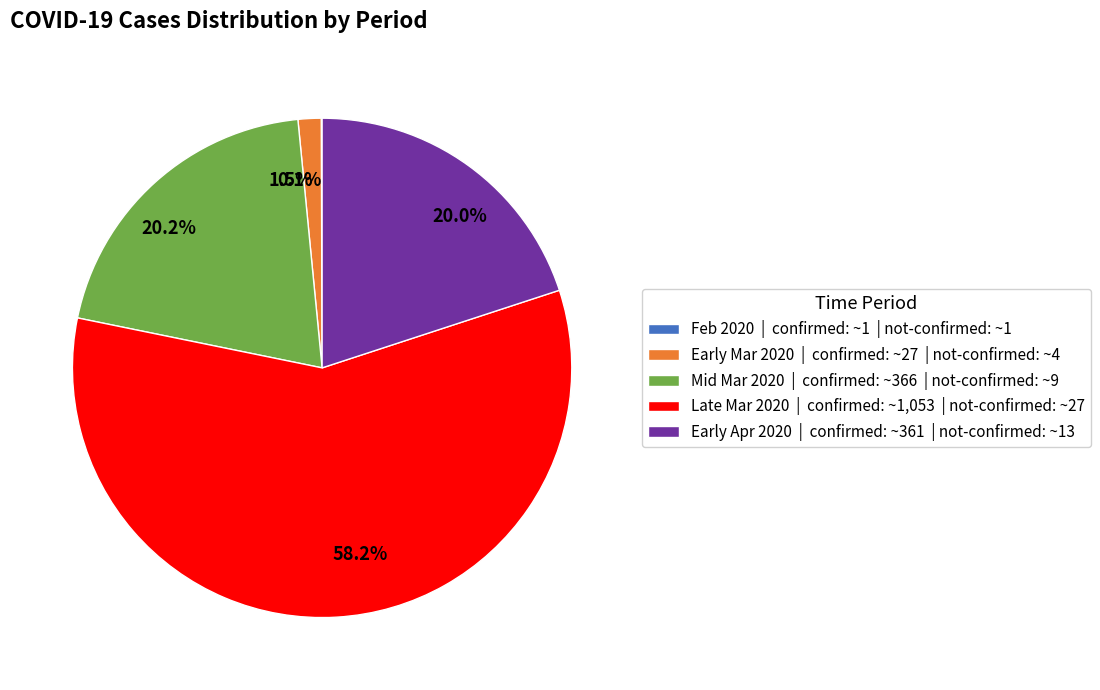

Is there a majority slice in this chart?

Yes